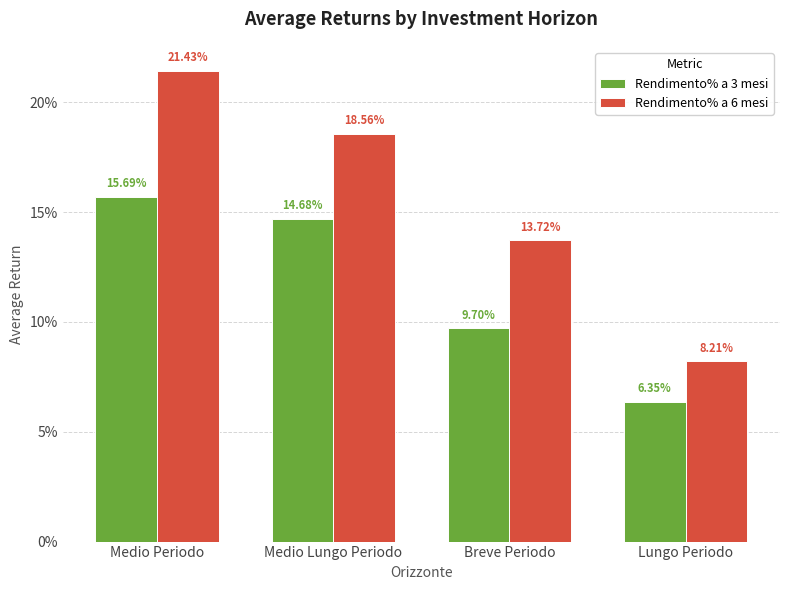

The value of Rendimento% a 6 mesi at Breve Periodo is 0.1. True or false?

False